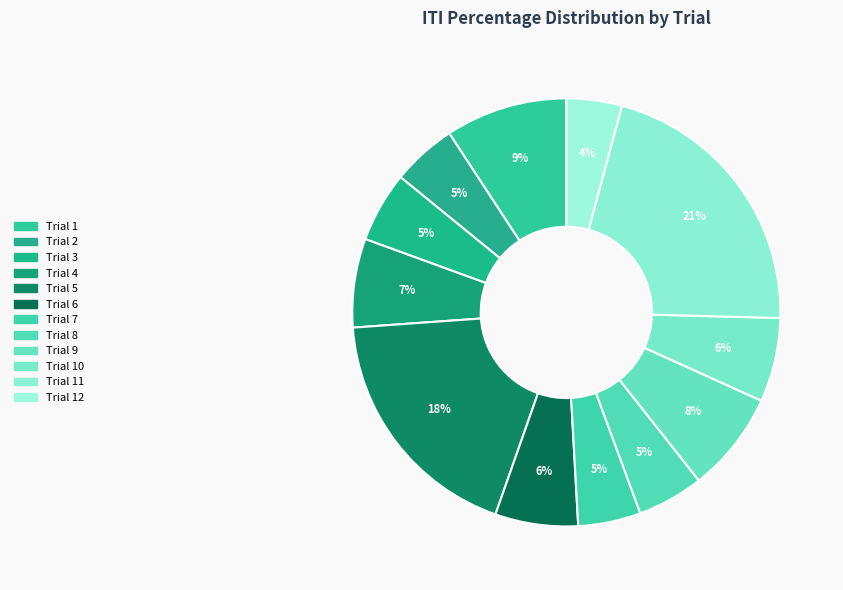

Does any single category account for the majority?

No